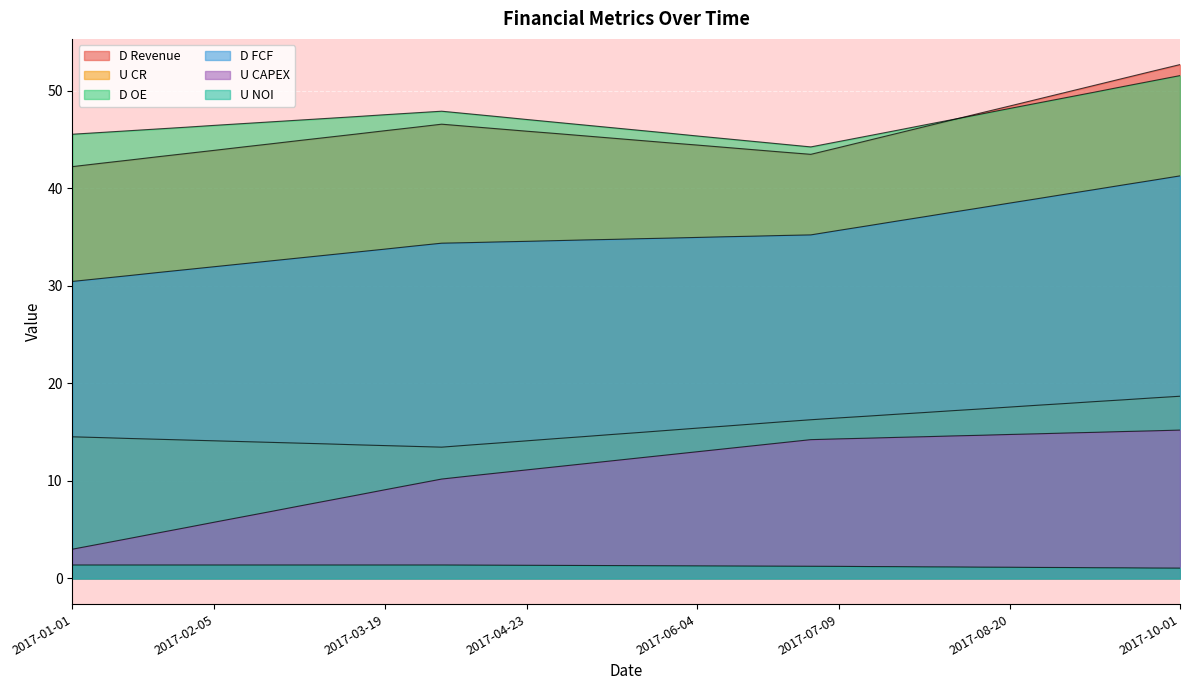

What is the maximum value shown in the chart?

52.7